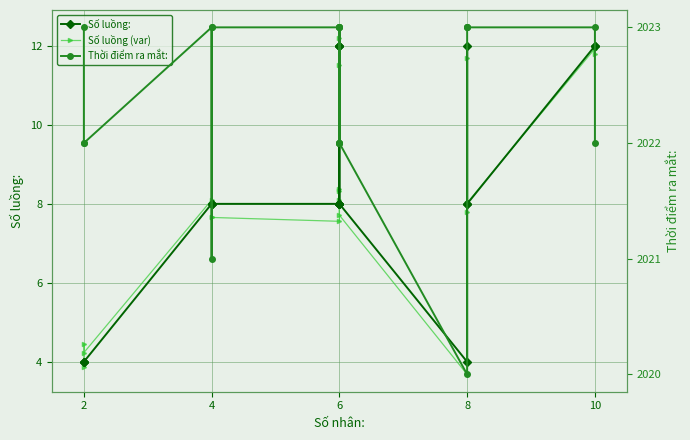

Count the Thời điểm ra mắt: values in the range 2022 to 2023.

18